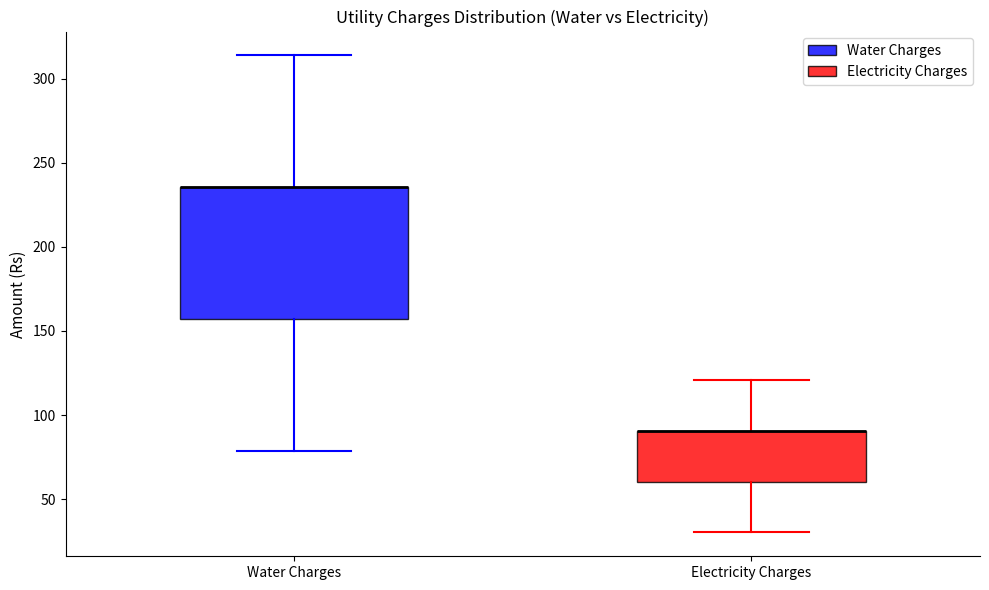

Reading left to right, transcribe this box plot: for each box, give where its median line is, the range the box spans, and where its two whiskers end, as read against the y-axis. The values are not printed on the chart, so give them approximately, as read against the axis.

Water Charges: median 235 (drawn on the box's upper edge), box 155 to 235, whiskers 80 to 315
Electricity Charges: median 90 (drawn on the box's upper edge), box 60 to 90, whiskers 30 to 120